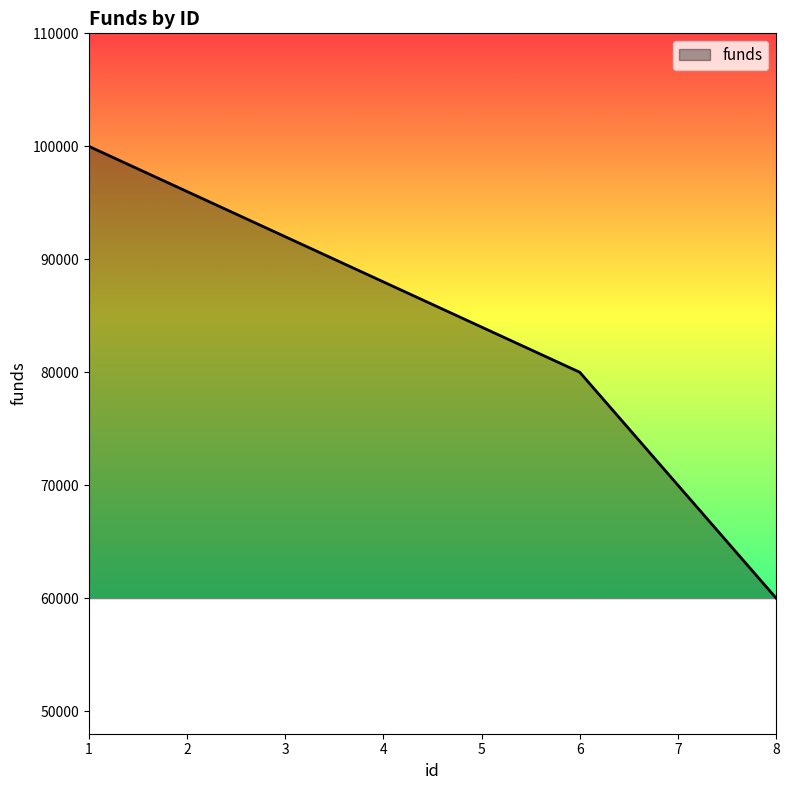

What is the approximate value at 1?

100000